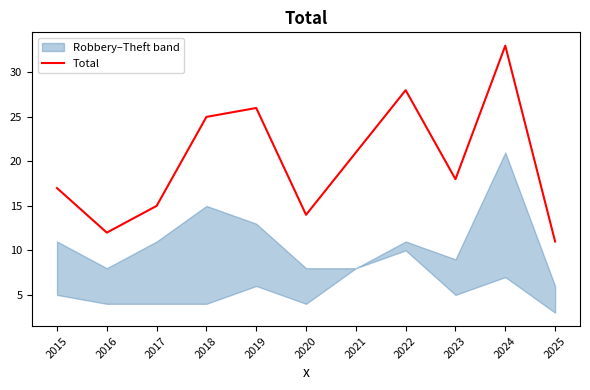

At which category does the data reach its first local valley?

2016